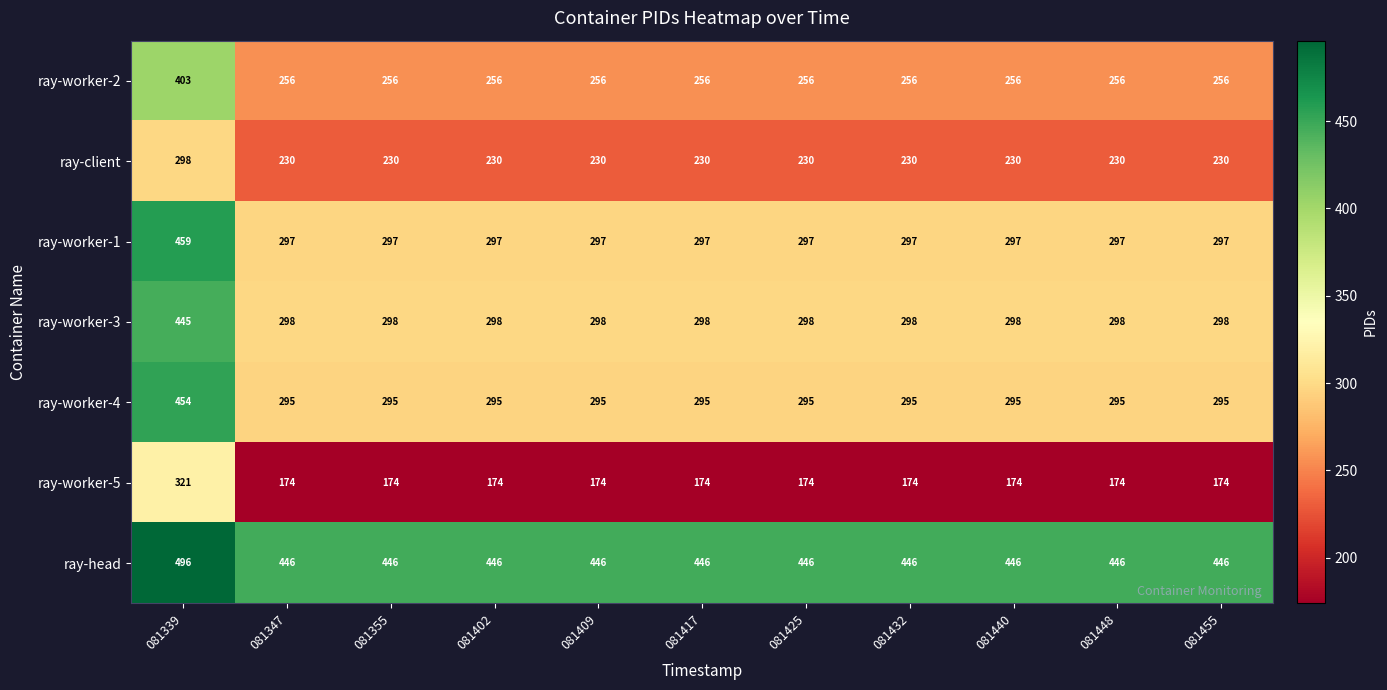

What is the spread (max minus min) of values at 081402?

272